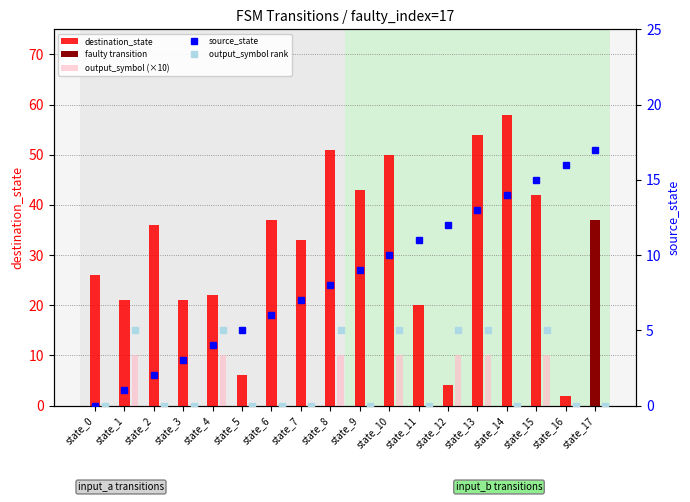

Is it true that destination_state equals 54 at state_13?

True